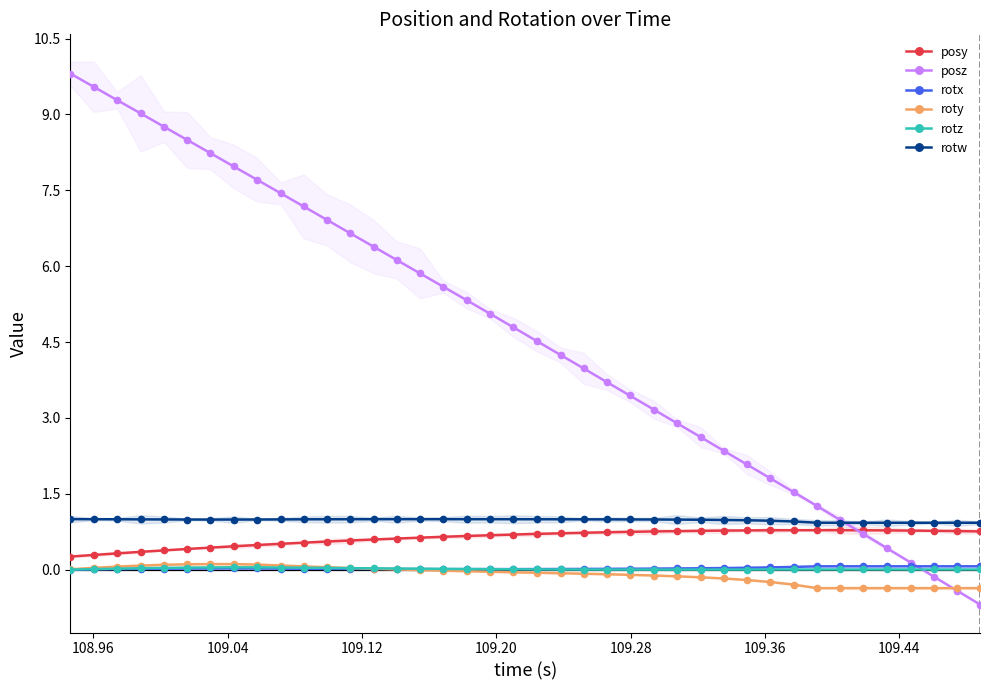

How many lines are shown in the chart?

6